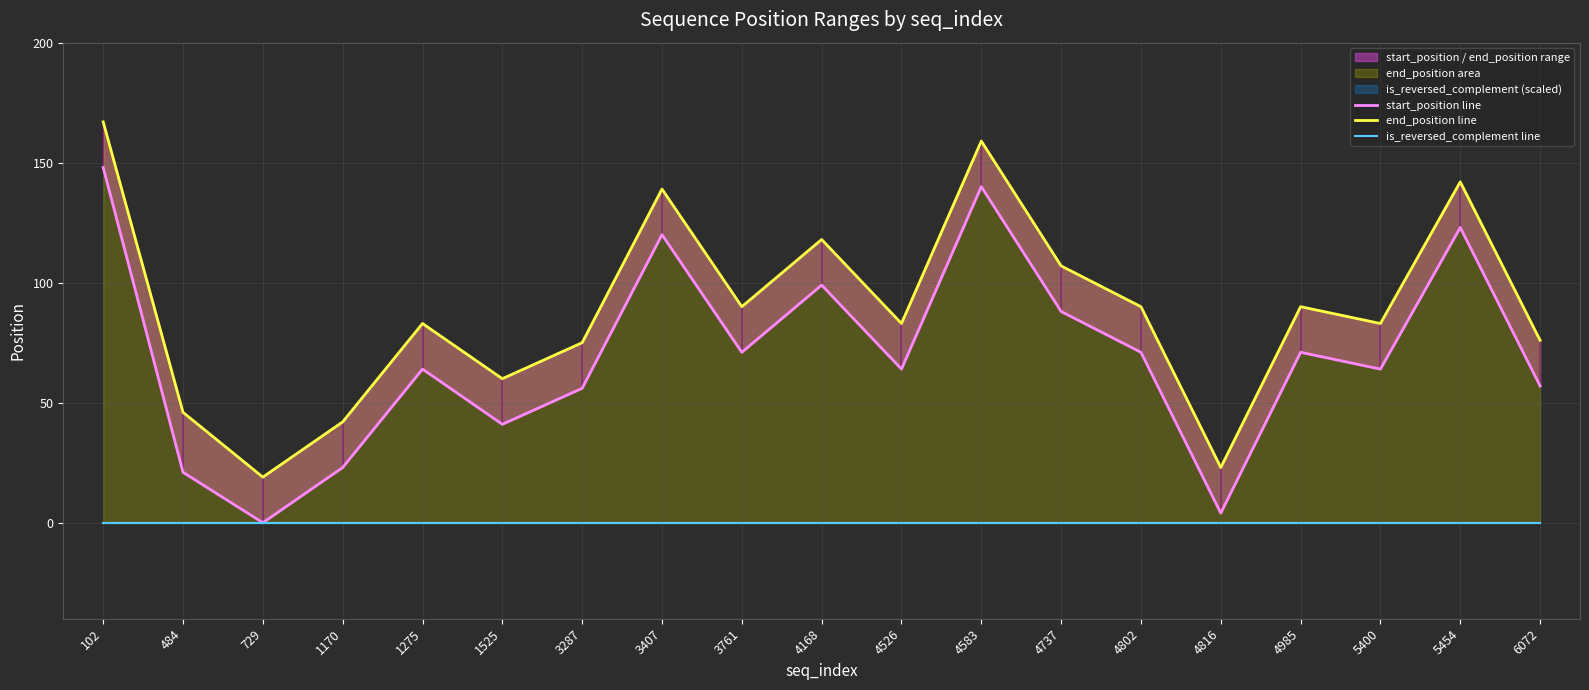

At how many categories does at least one series exceed 46?

15